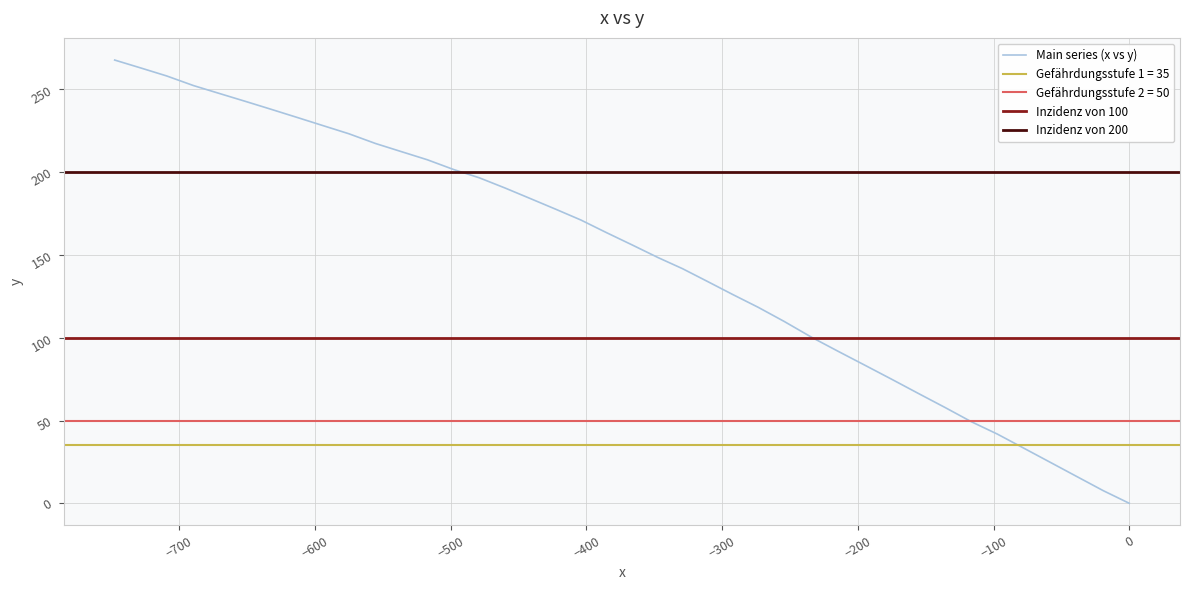

True or false: the data has more than 1 interior local peaks.

False